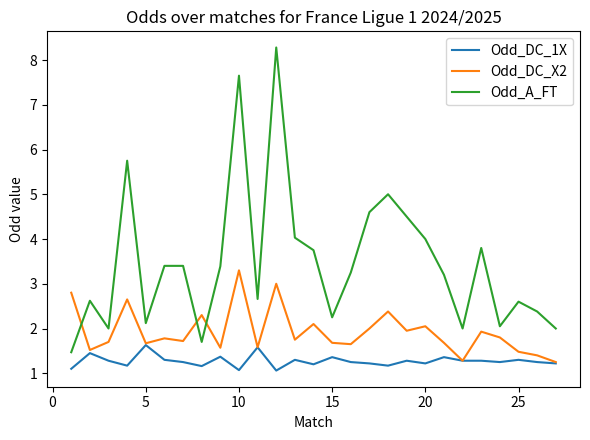

What is the highest value of the Odd_DC_1X series?

1.6